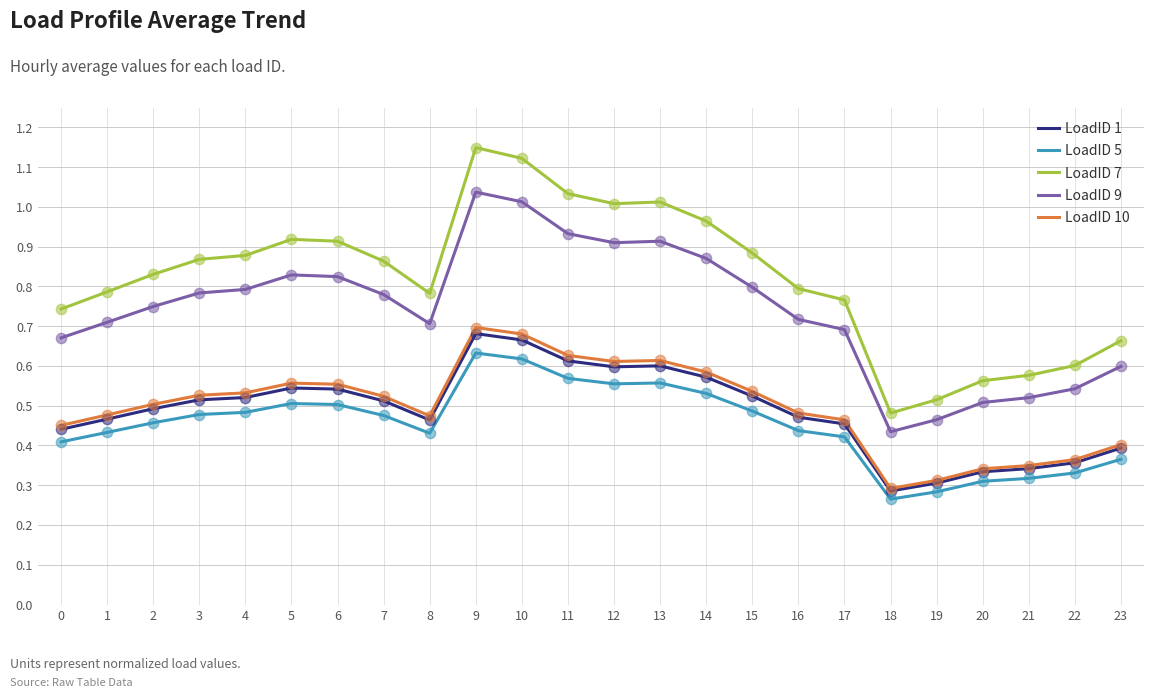

Which series has the largest range (max minus min)?

LoadID 7